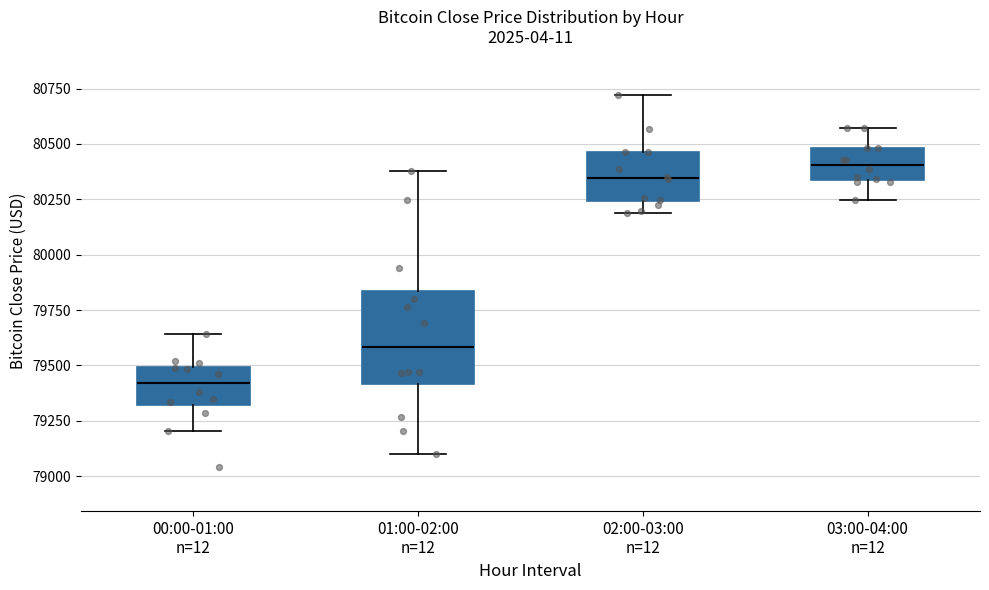

Reading left to right, read every box against the y-axis: the position of its median line, the range the box covers, and the ends of its whiskers. The values are not printed on the chart, so give them approximately, as read against the axis.

00:00-01:00 n=12: median 79400, box 79300 to 79500, whiskers 79200 to 79650
01:00-02:00 n=12: median 79600, box 79400 to 79850, whiskers 79100 to 80400
02:00-03:00 n=12: median 80350, box 80250 to 80450, whiskers 80200 to 80700
03:00-04:00 n=12: median 80400, box 80350 to 80500, whiskers 80250 to 80550